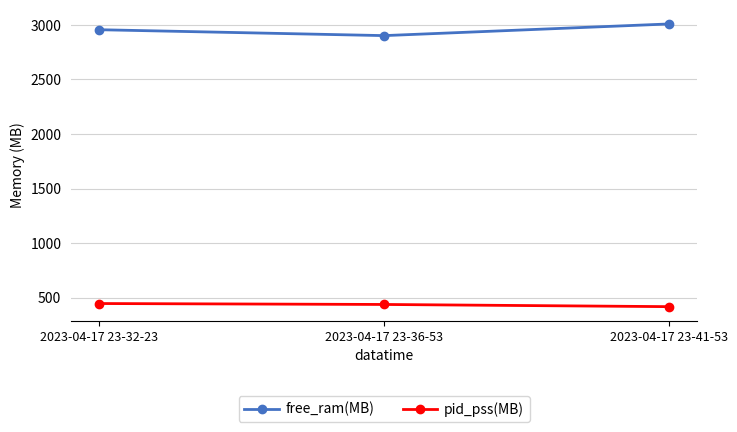

At 2023-04-17 23-32-23, list the series in order from smallest to largest.

pid_pss(MB), free_ram(MB)